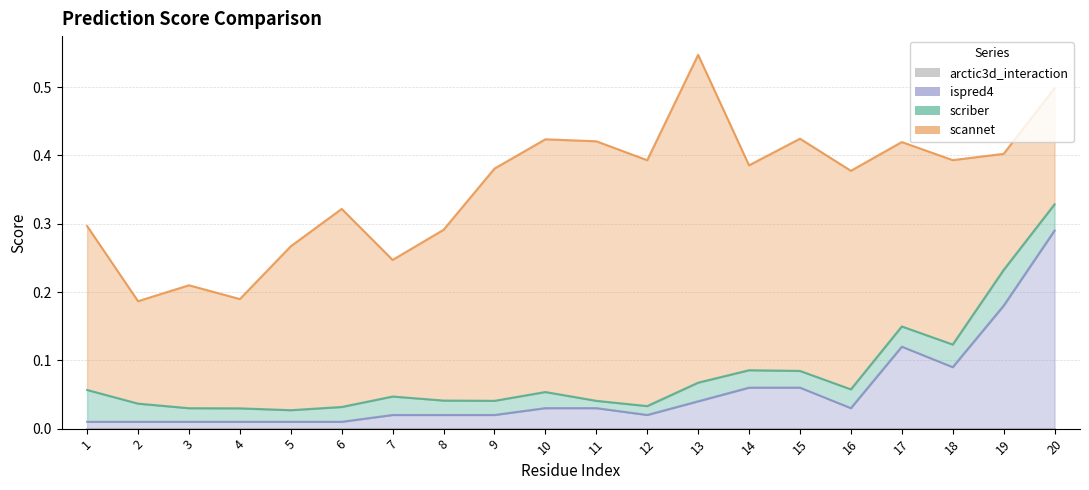

True or false: scriber and arctic3d_interaction cross at least once.

False